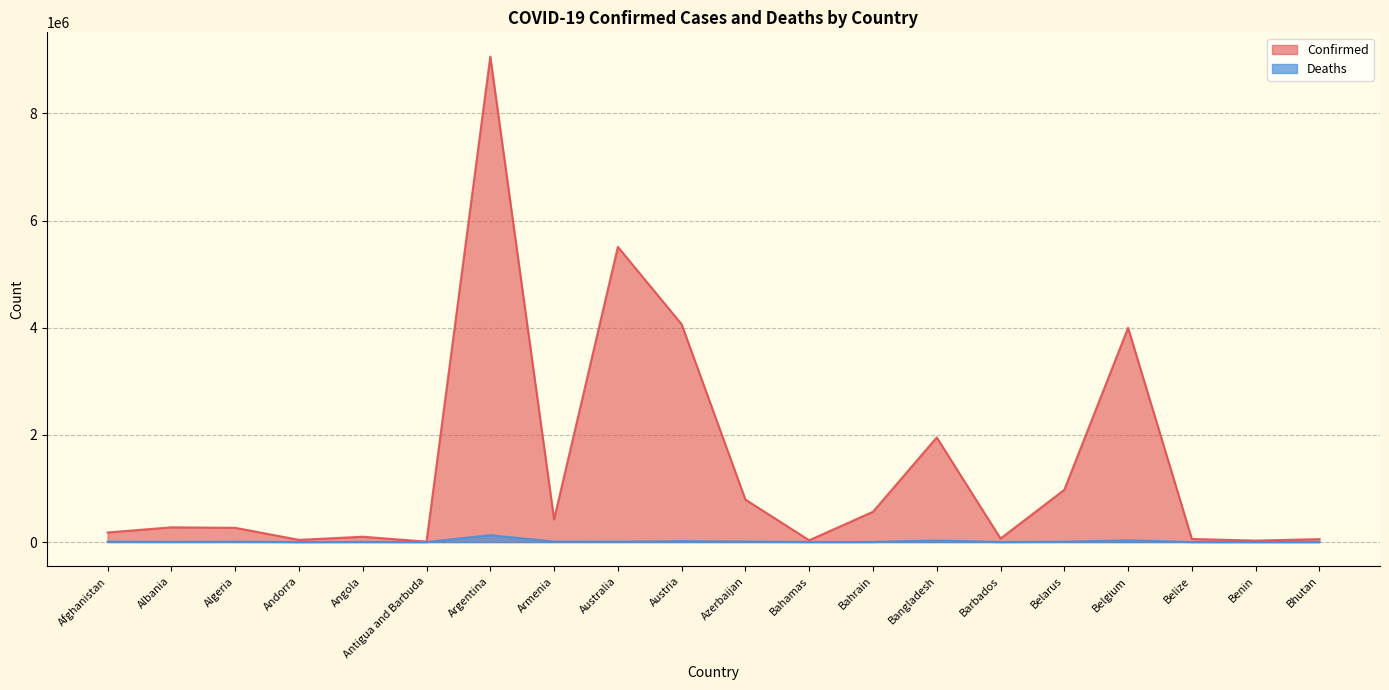

Reading left to right, extract all data points from this chart.

Confirmed: 178513	274535	265746	40709	99287	7539	9060923	422784	5509592	4064839	792391	33411	564176	1952412	65096	974961	3998722	57385	26952	54592
Deaths: 7680	3496	6874	153	1900	135	128344	8622	6845	16439	9706	789	1474	29126	386	6908	31262	676	163	19